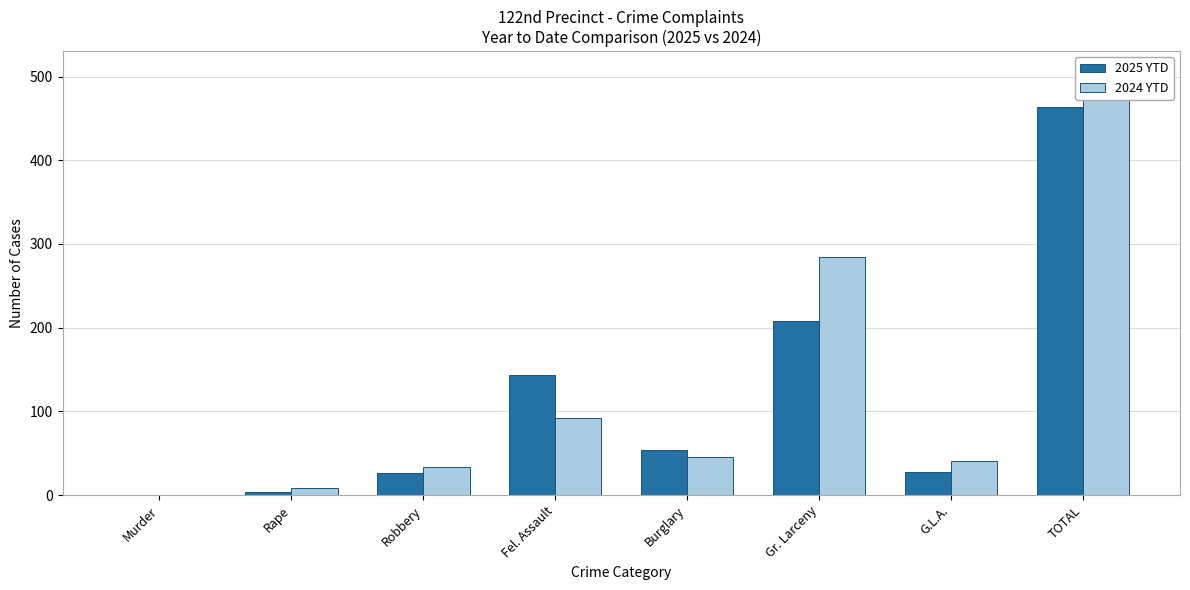

What are all the series names shown in the legend?

2025 YTD, 2024 YTD